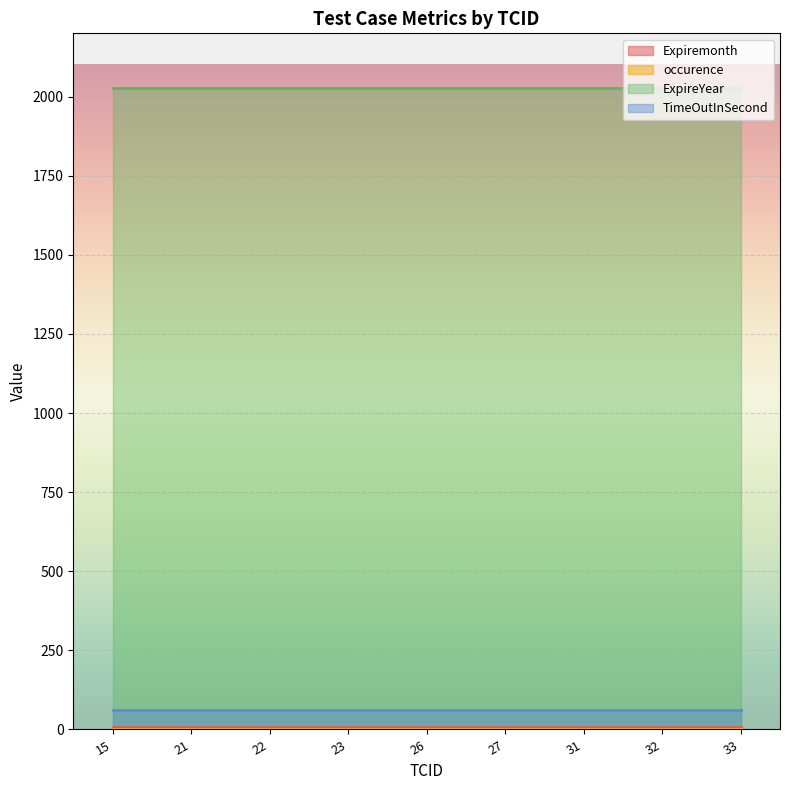

Between 26 and 33, which is larger?

26